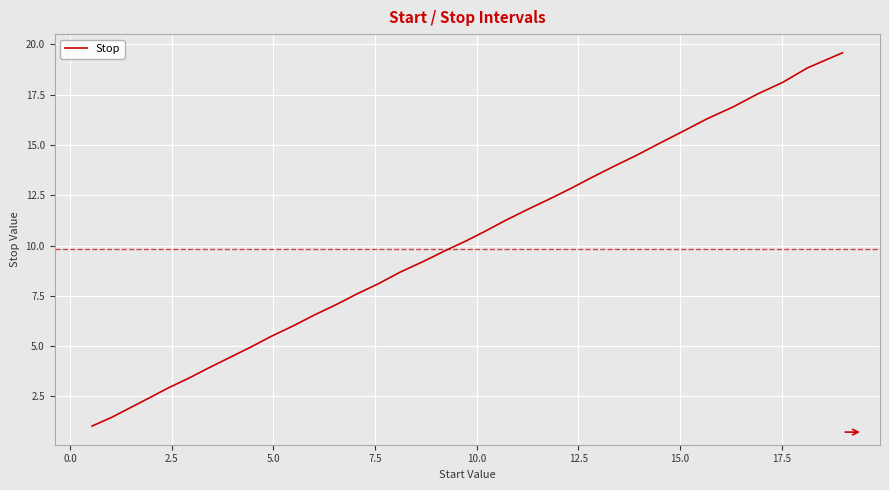

What is the minimum value shown in the chart?

1.0